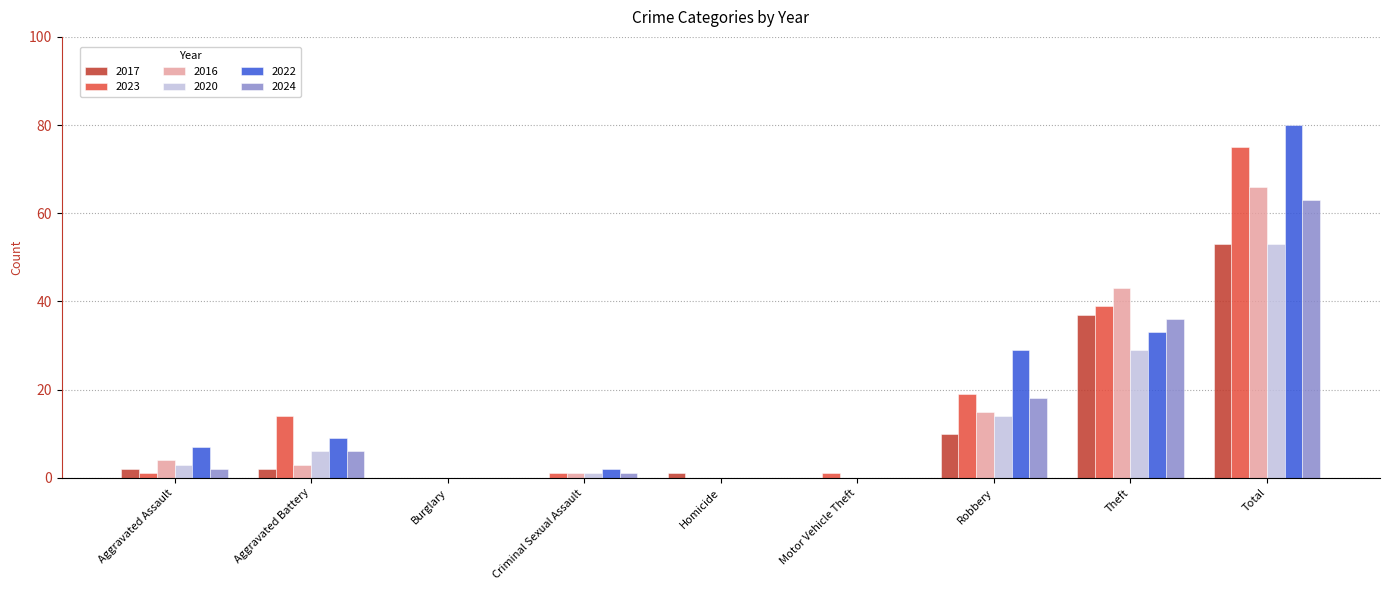

How many series are shown in this chart?

6